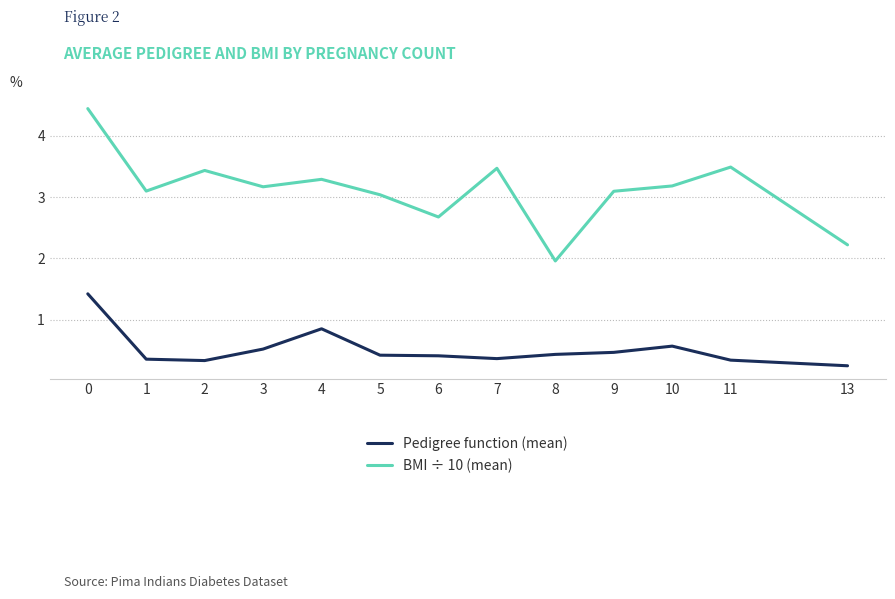

True or false: Pedigree function (mean) has a value of 0.4 at 8.

True